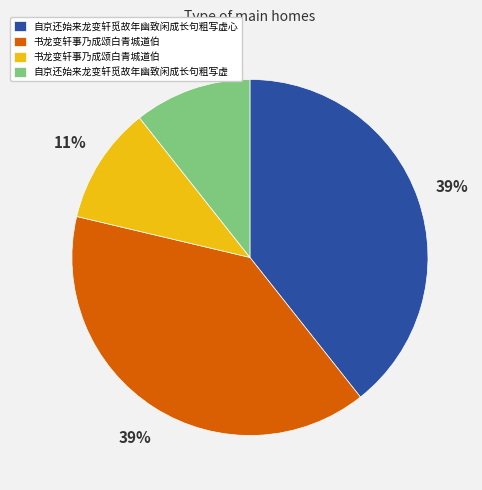

Is there any slice that represents more than half of the pie?

No